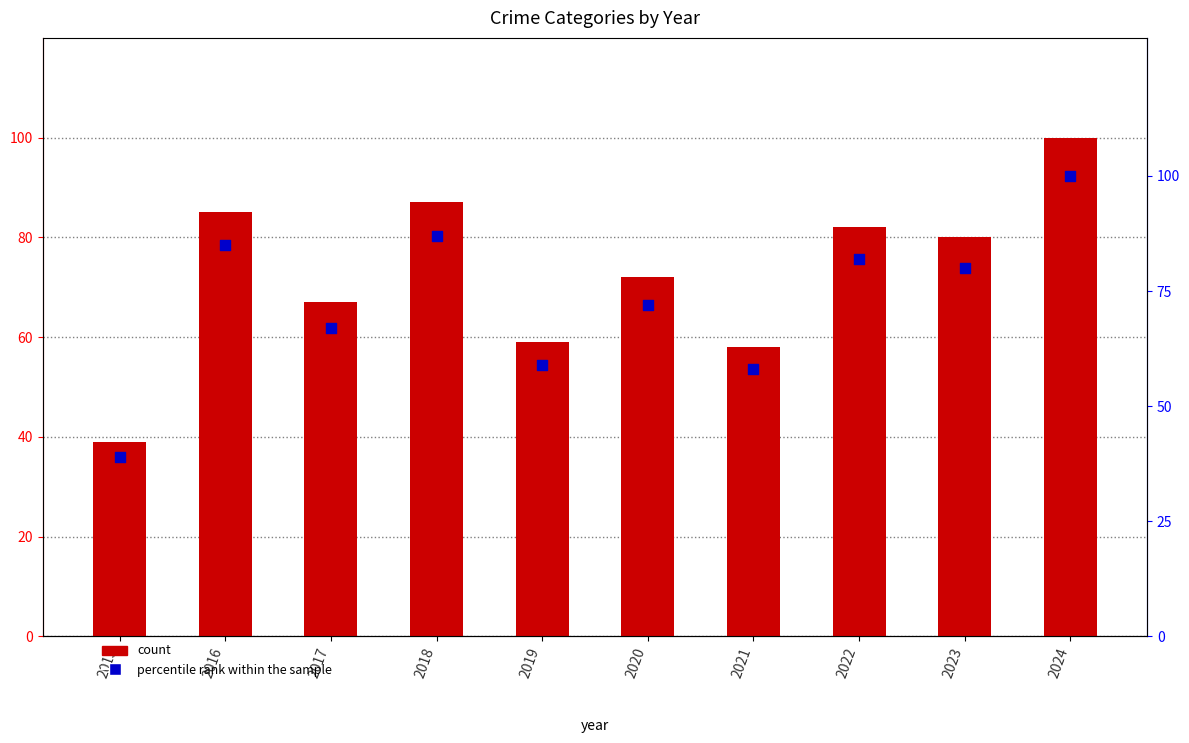

At how many categories does at least one series exceed 78?

5